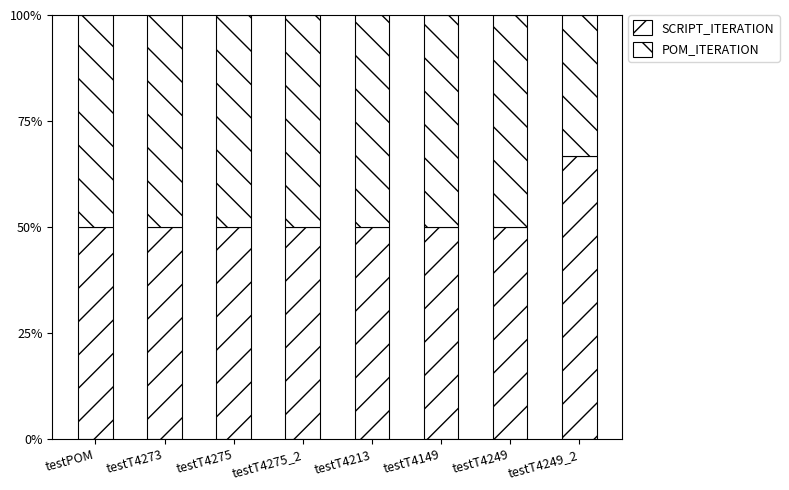

At how many categories does at least one series exceed 64?

1